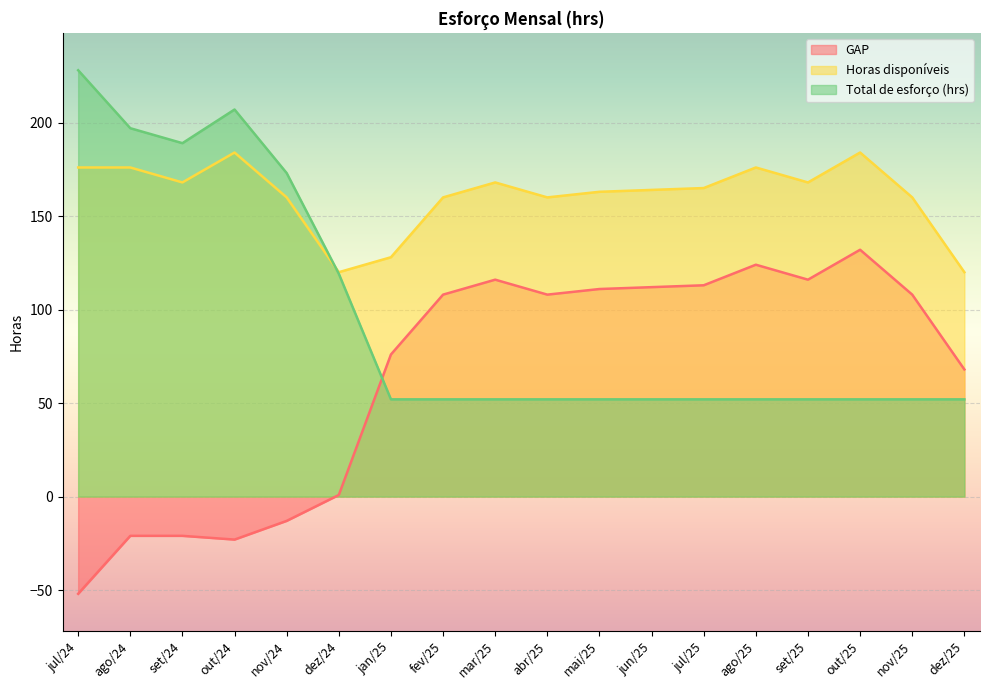

What is the label of the 14th point from the right?

nov/24